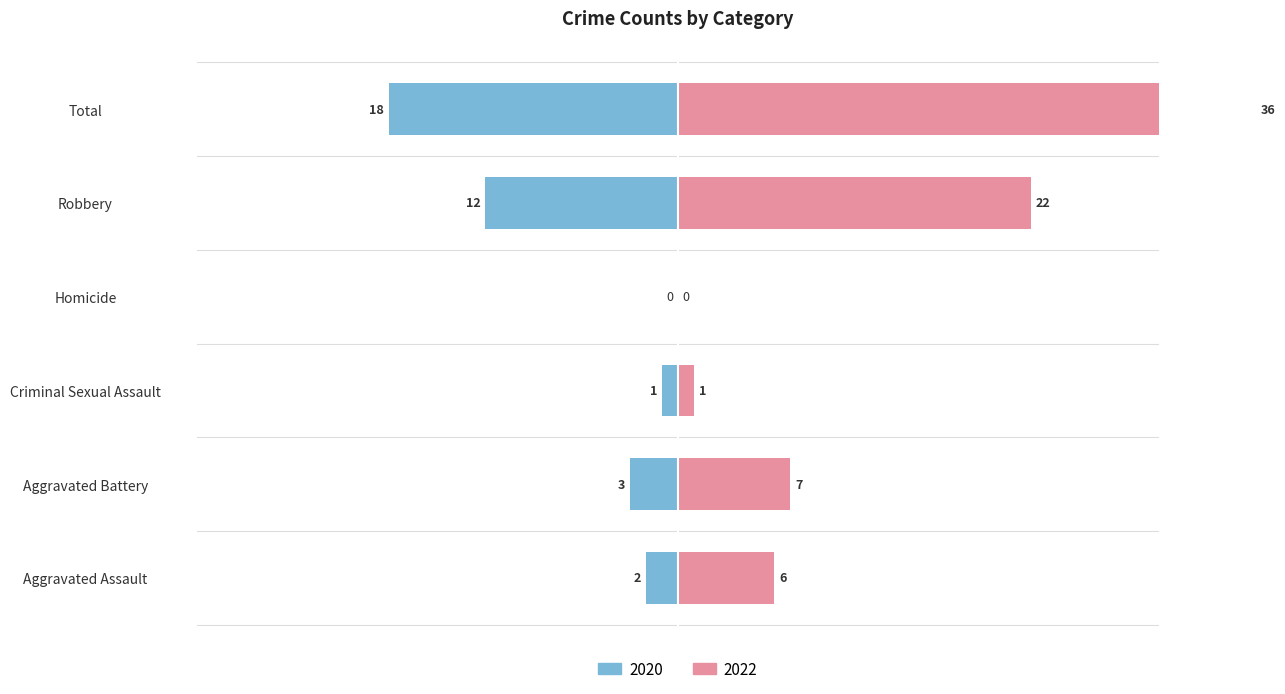

How many values in the 2022 series exceed 7?

2